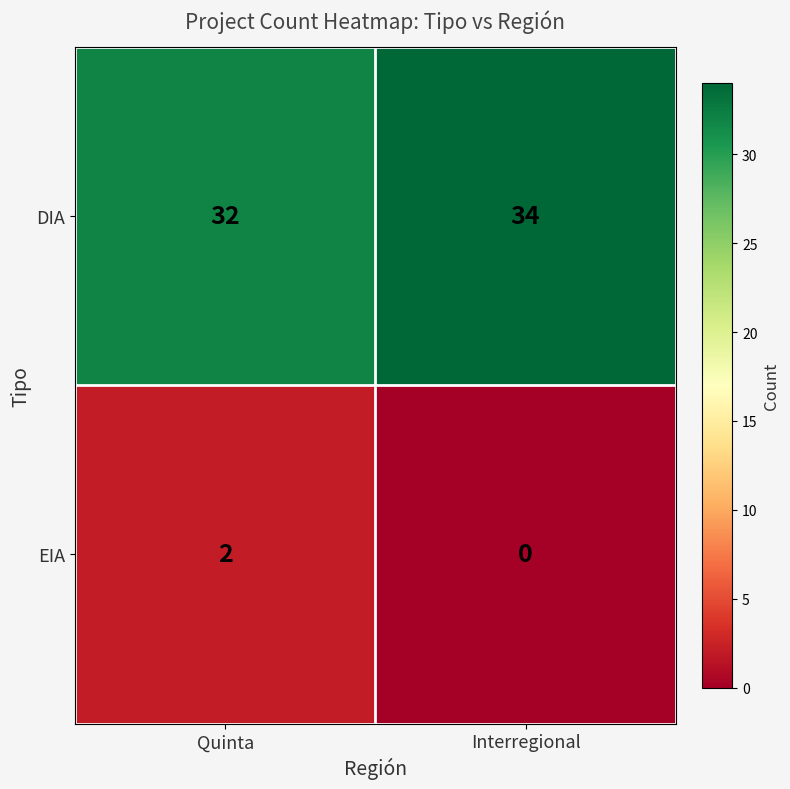

Is it true that EIA equals 2 at Quinta?

True